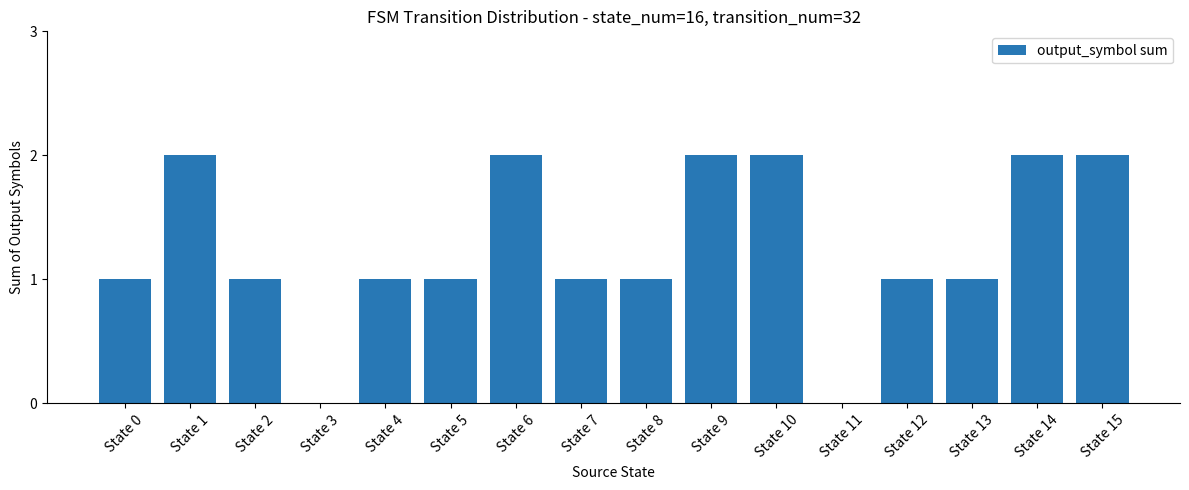

The value at State 11 is 0. True or false?

True